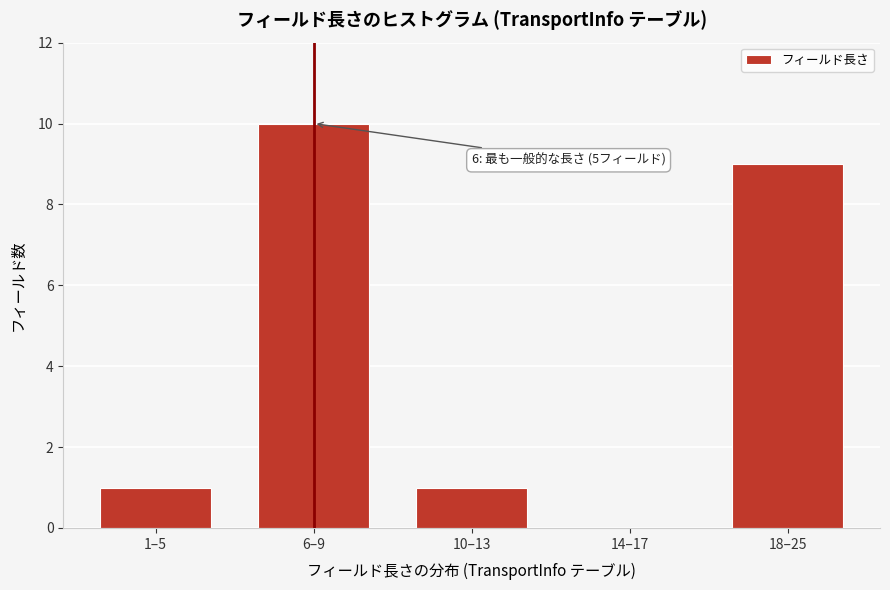

Reading left to right, extract all data points from this chart.

1–5=1	6–9=10	10–13=1	14–17=0	18–25=9